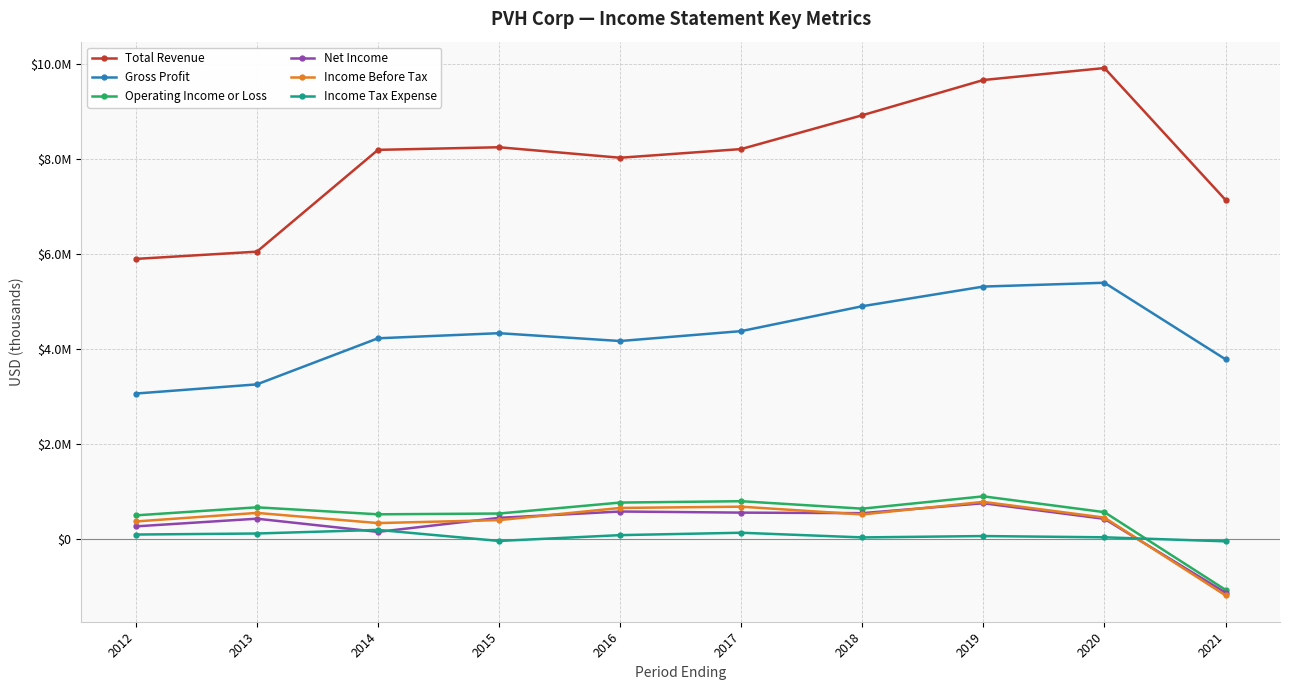

How many intersections are there between Operating Income or Loss and Income Tax Expense?

1